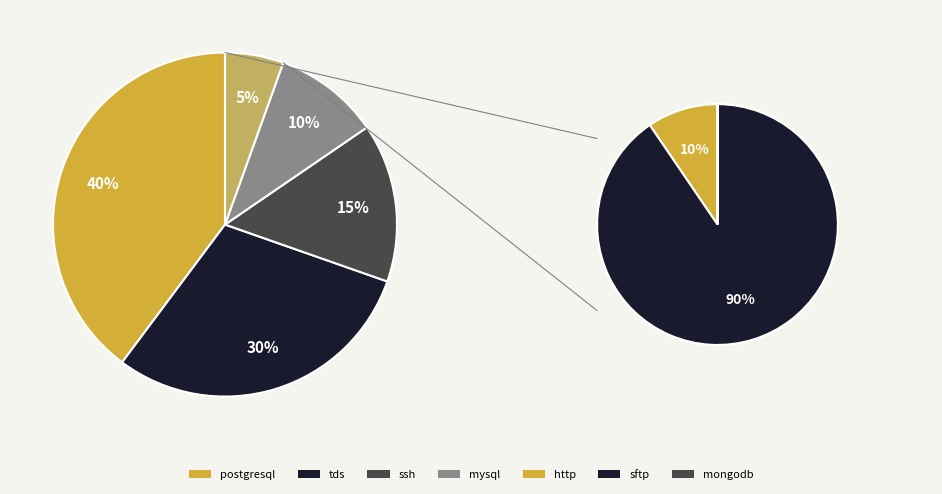

Which category has the biggest portion of the pie?

postgresql